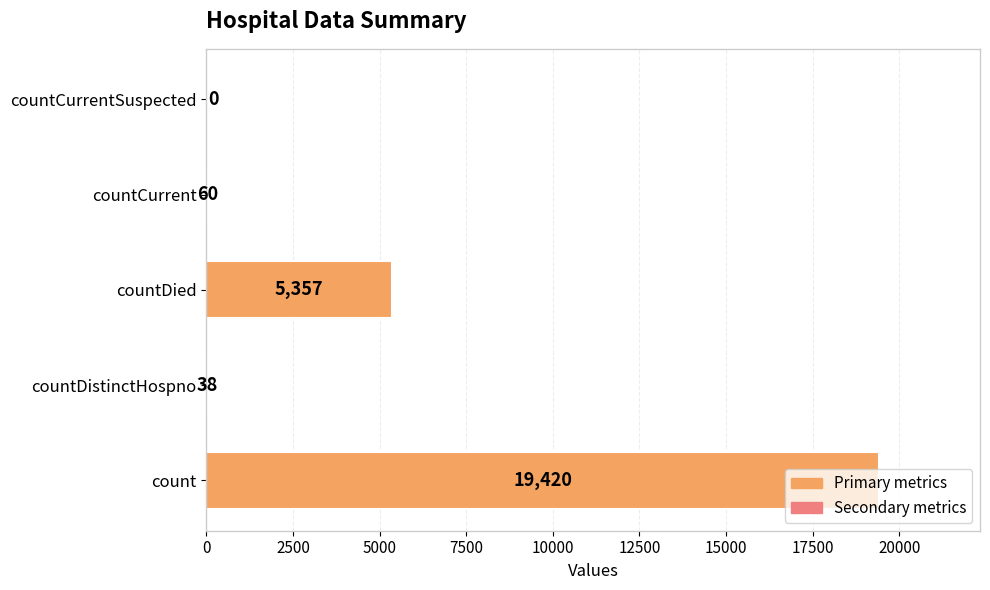

At which category does the chart reach its peak across all series?

count